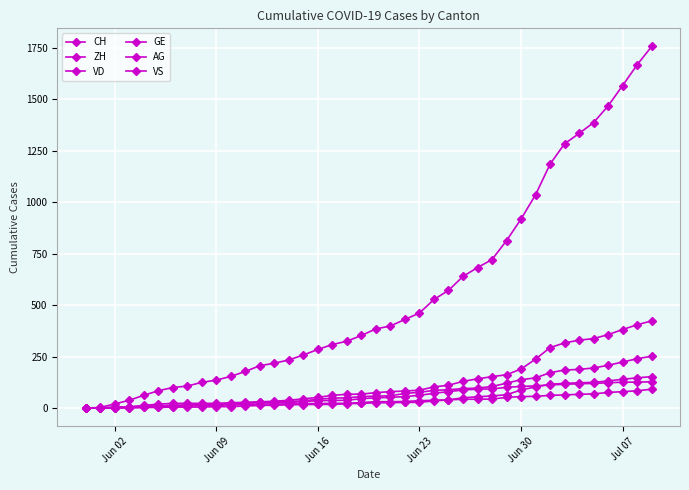

At how many categories does at least one series exceed 98?

34